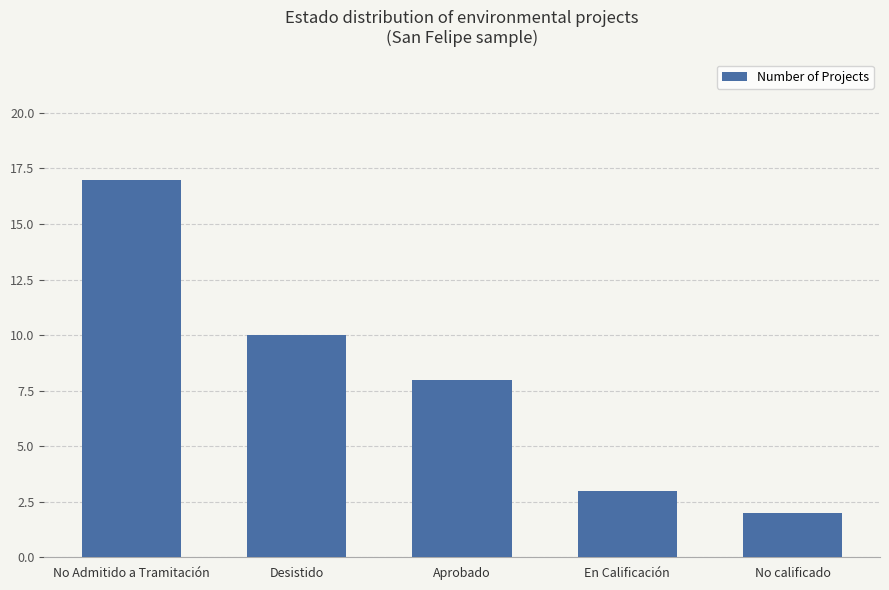

What is the change in value from No Admitido a Tramitación to Desistido?

-7